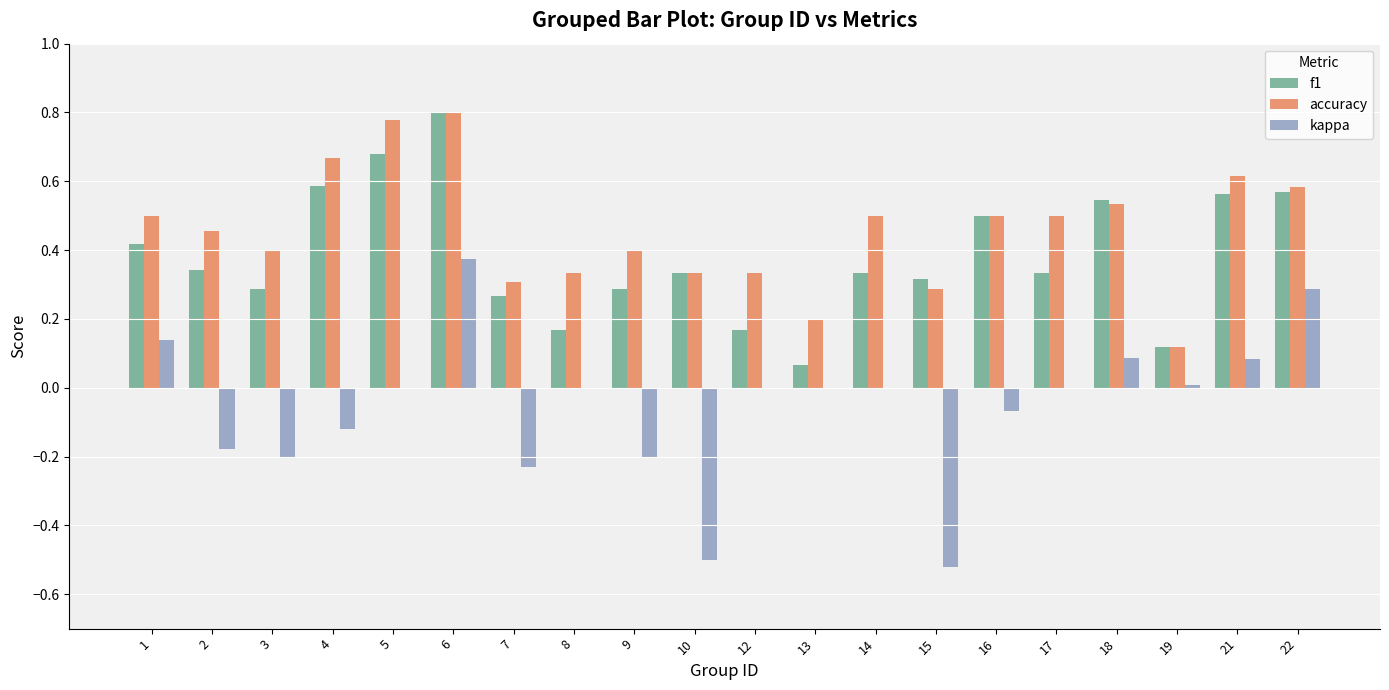

What is the total value across all series at 16?

0.9